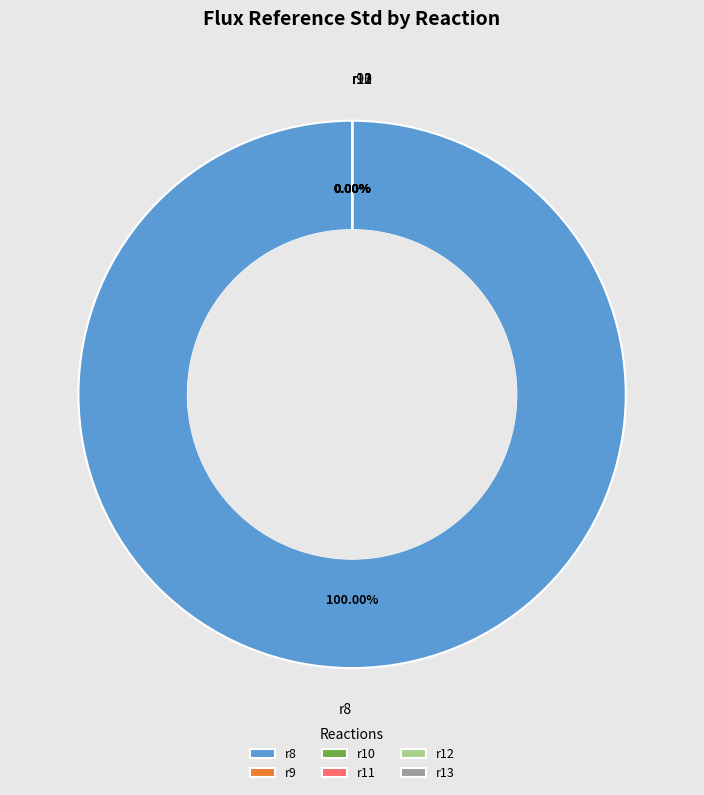

True or false: r12 accounts for 0% of the total.

True